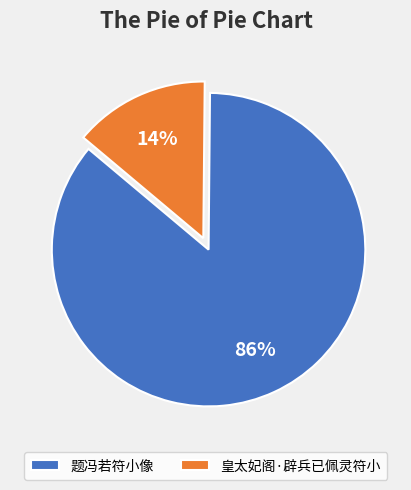

Count the number of slices in the pie.

2